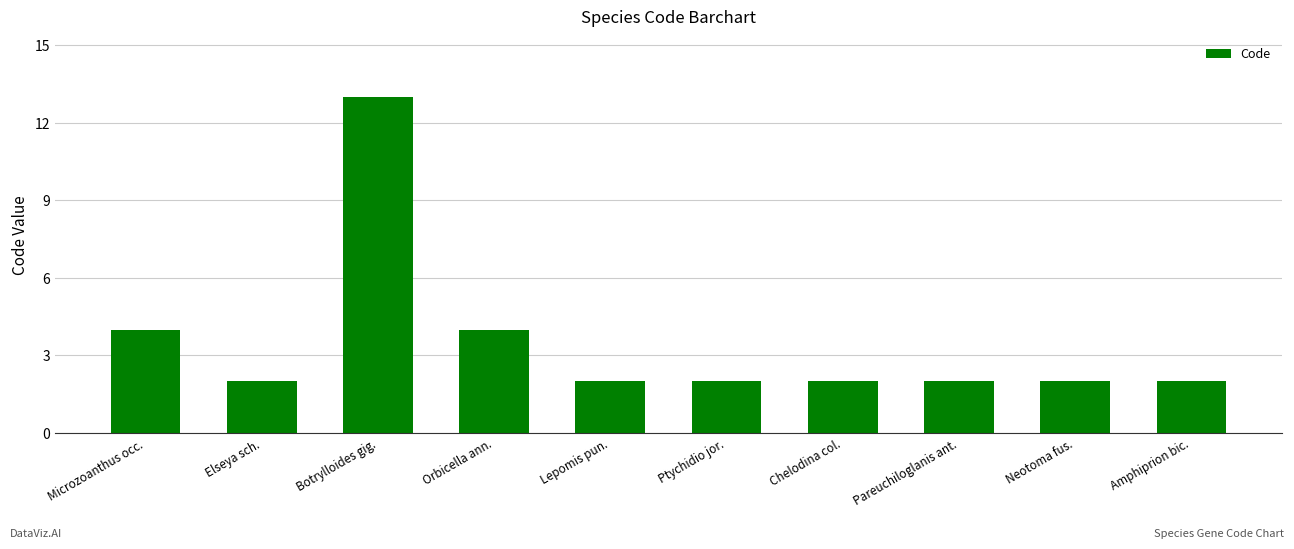

Reading left to right, what are all the values shown in this chart?

4	2	13	4	2	2	2	2	2	2